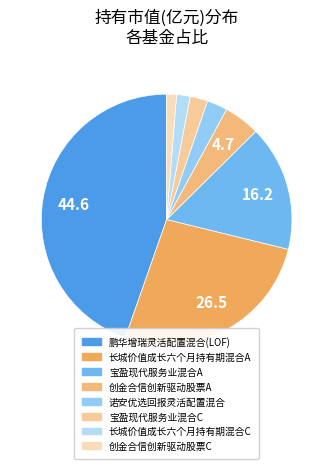

To the nearest percent, what is the difference between the largest and smallest slice percentages?

43%